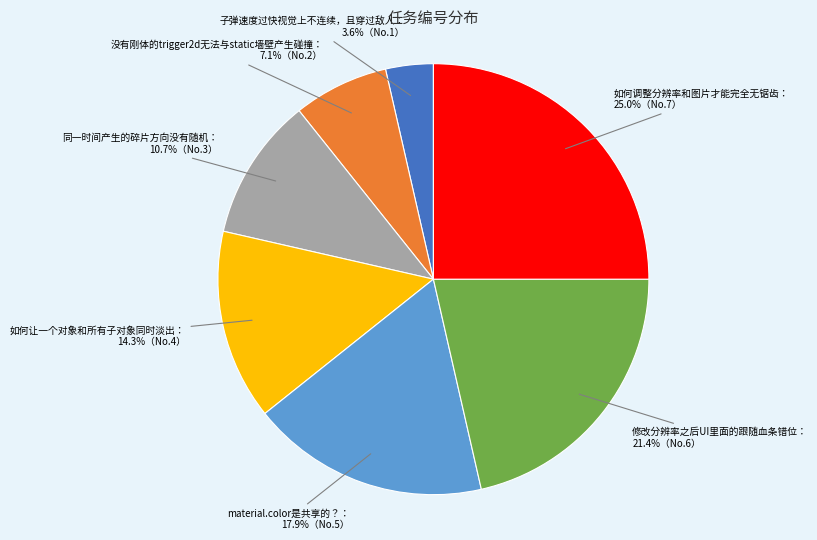

Does any single category account for the majority?

No